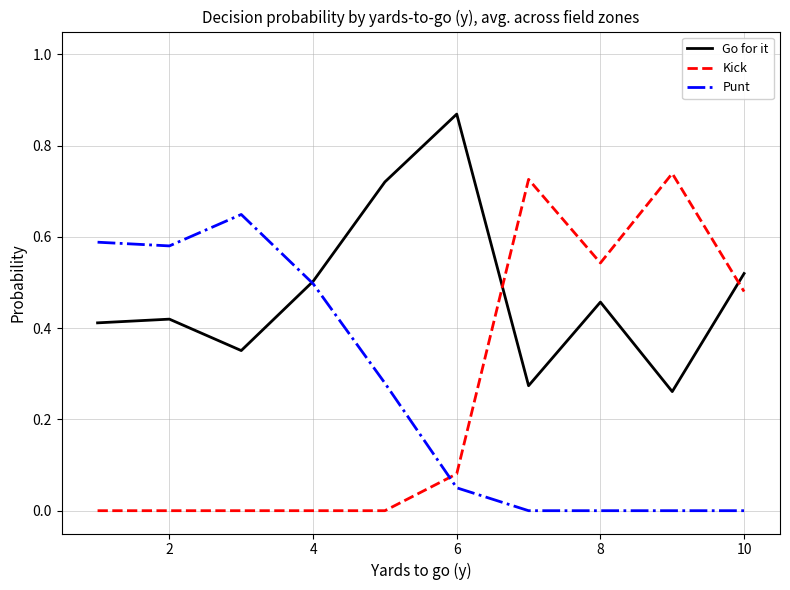

Which series has the largest total across all categories?

Go for it